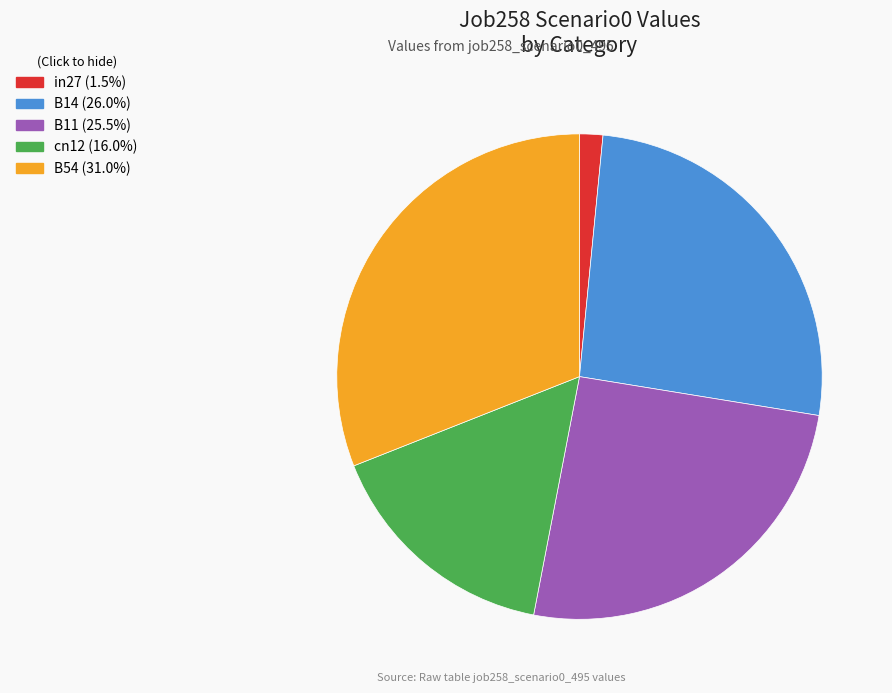

Does B14 (26.0%) account for over 50% of the chart?

No